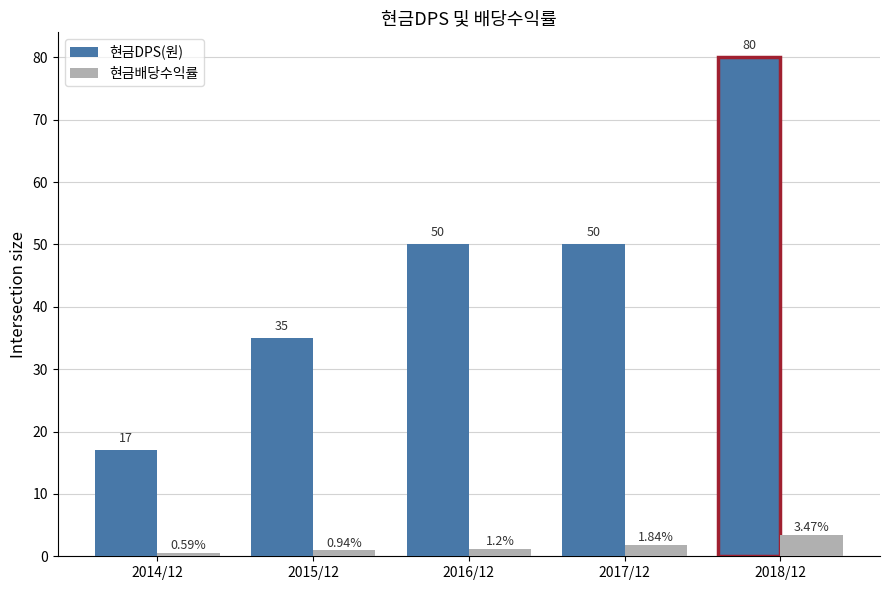

How many groups of bars are there?

5